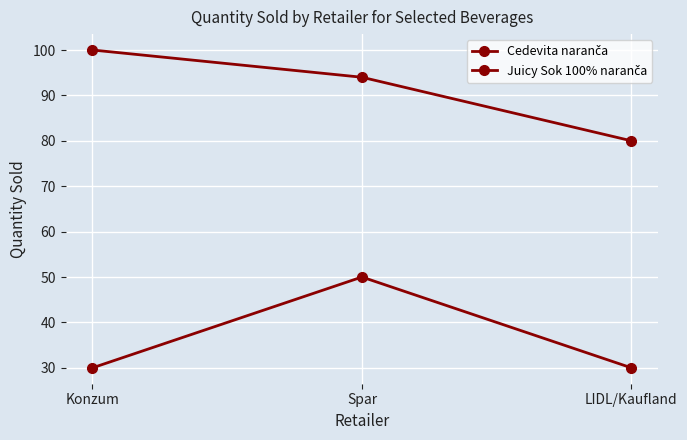

The Cedevita naranča series shows 174 at Konzum. True or false?

False